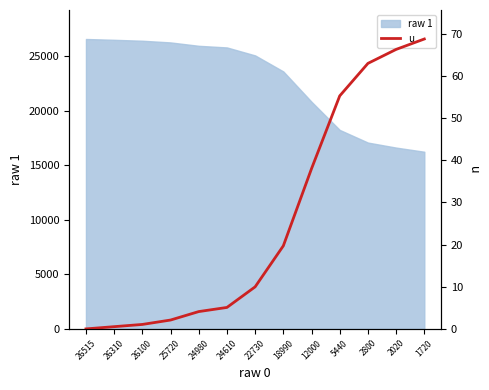

The chart shows a value of 1.1 at 26100. True or false?

True